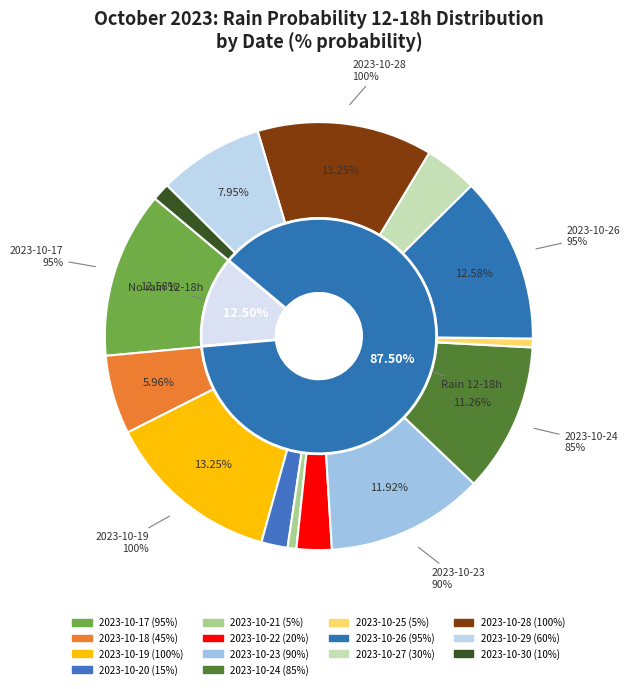

True or false: 2023-10-22 accounts for 15% of the total.

False